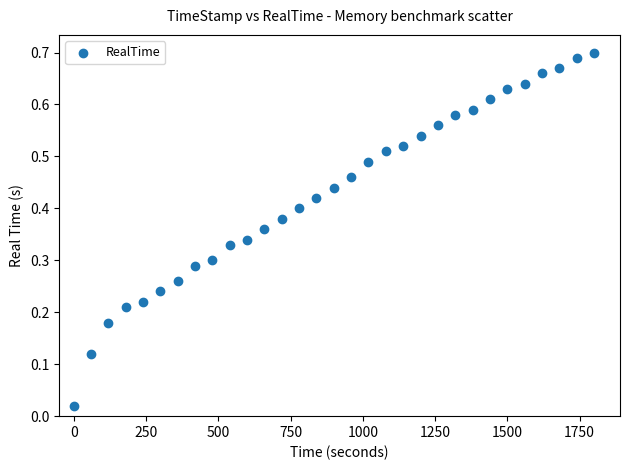

What is the range of X values (max minus min)?

1799.7